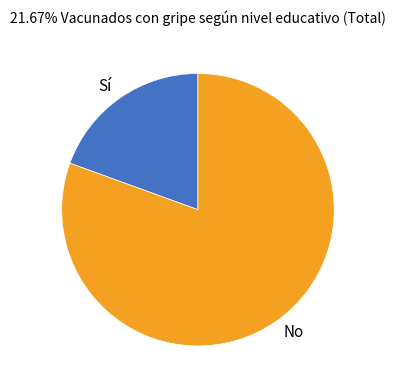

Which category has the smallest portion of the pie?

Sí